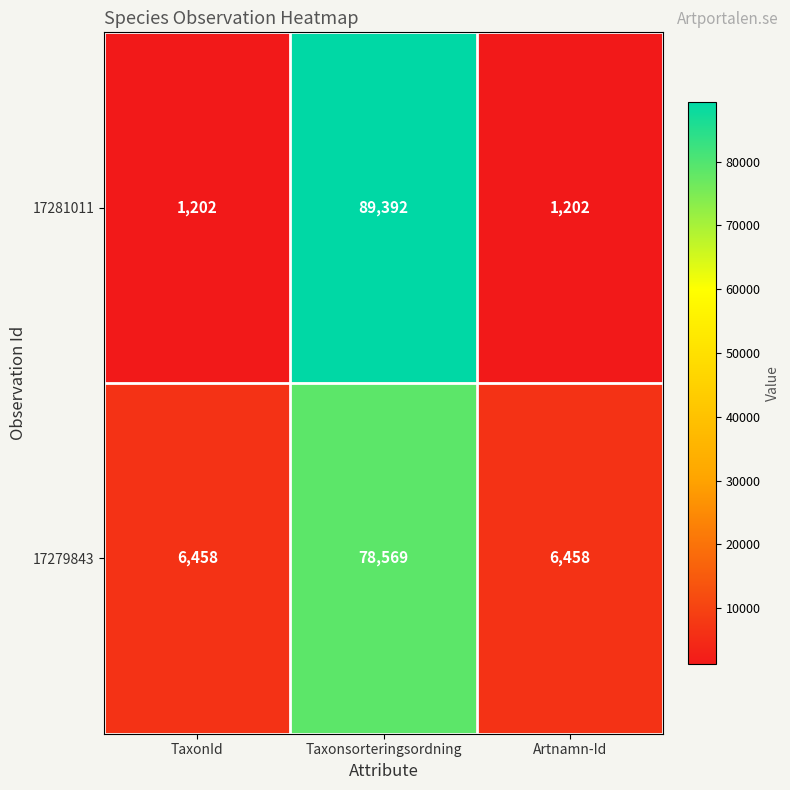

What is the approximate value of 17281011 at Artnamn-Id?

1202